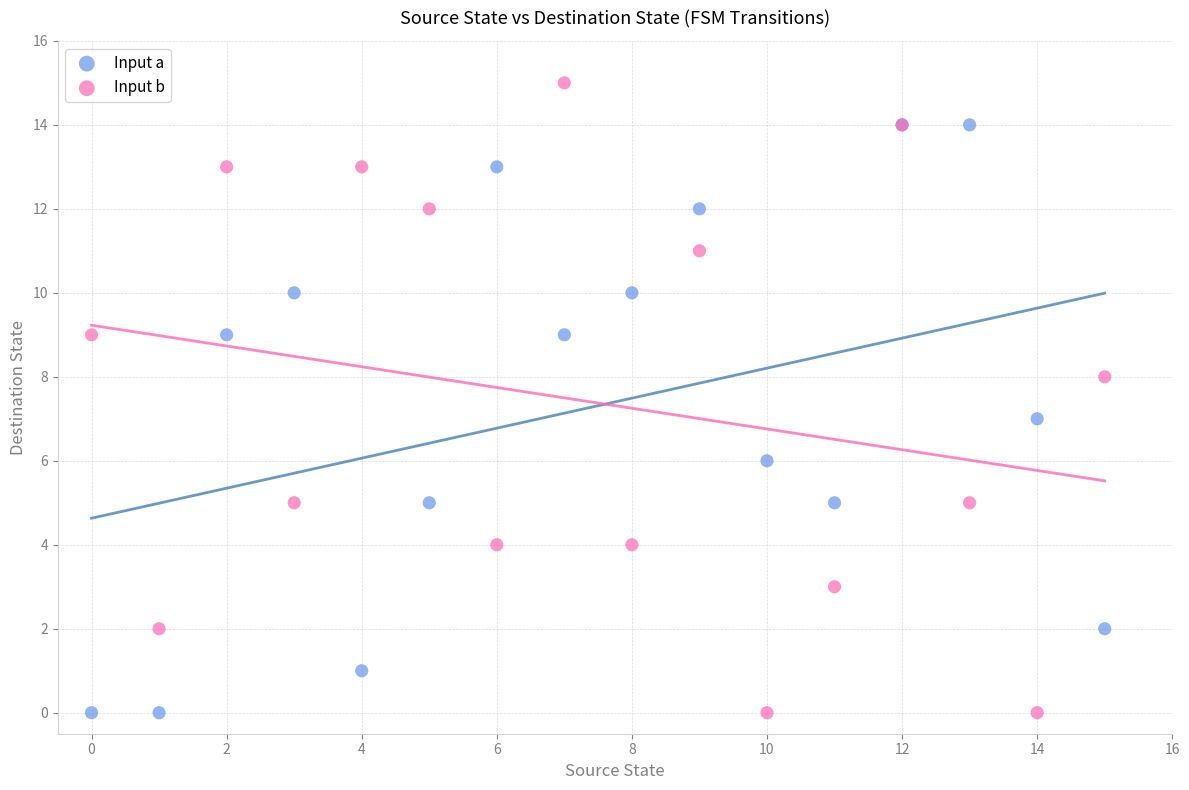

What are all the series names shown in the legend?

Input a, Input b